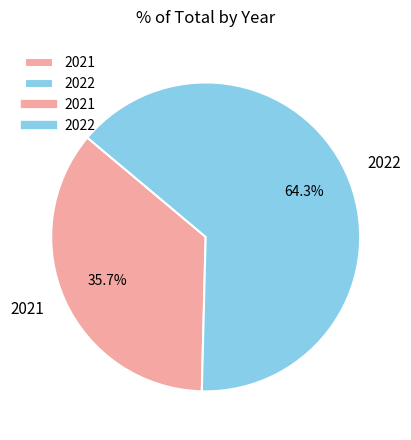

Between 2022 and 2021, which is larger?

2022